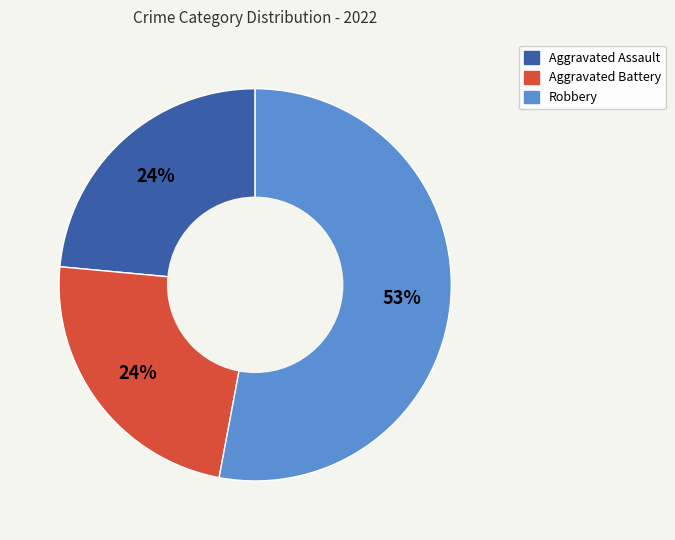

How many slices are in this pie chart?

3